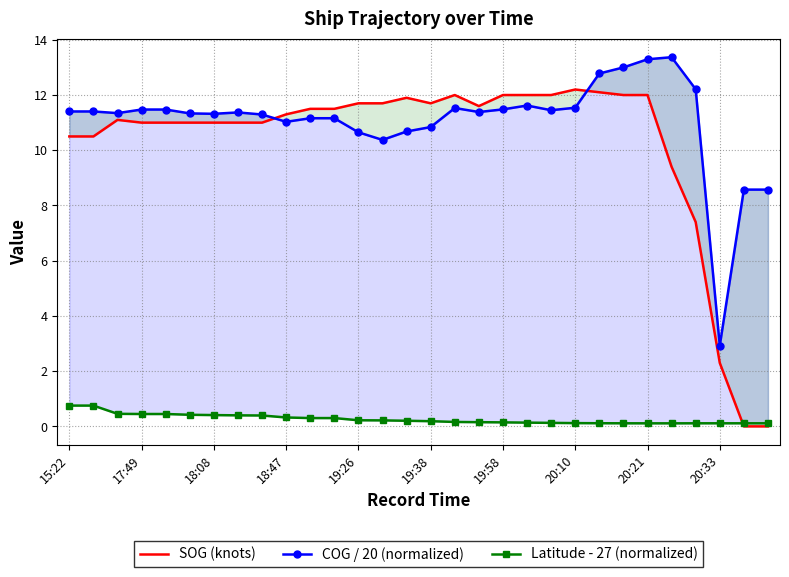

How many data points does each series have?

30